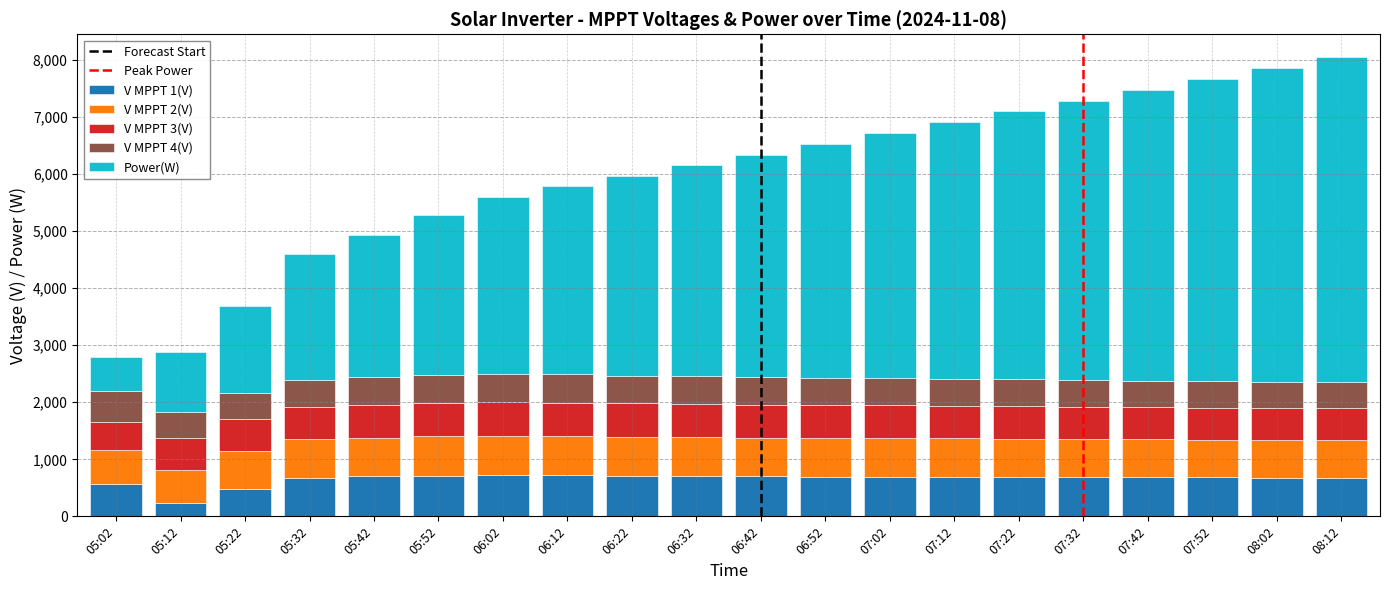

What is the lowest value of the V MPPT 1(V) series?

239.2